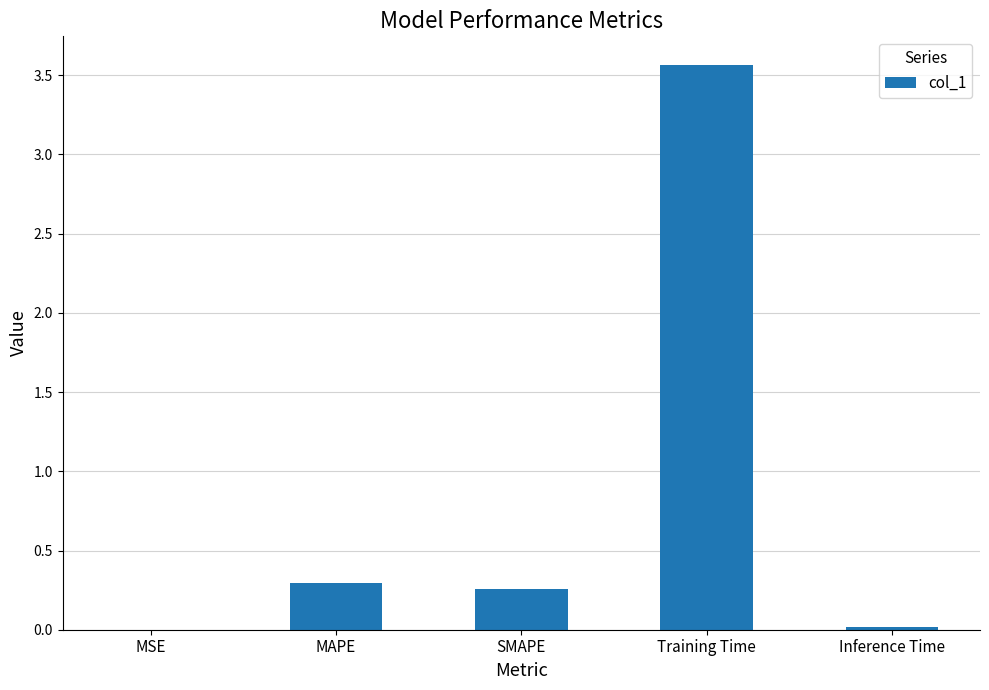

What is the sum of all values?

4.1